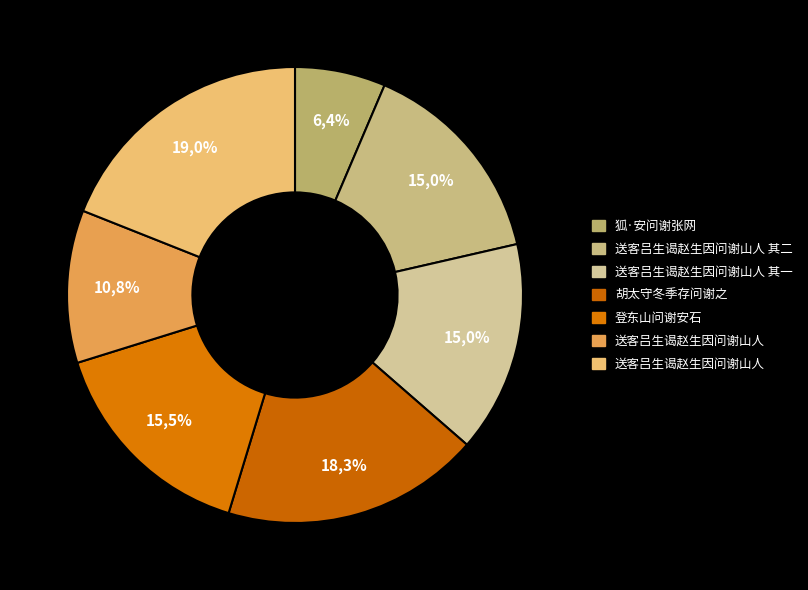

To the nearest percent, what portion does 狐·安问谢张网 represent?

6%